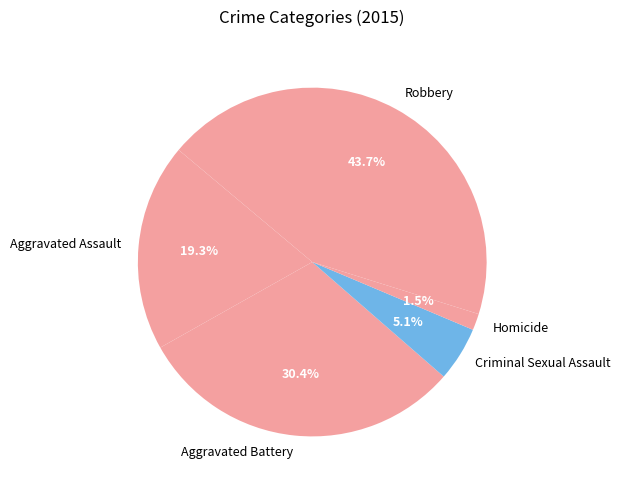

Count the number of slices in the pie.

5